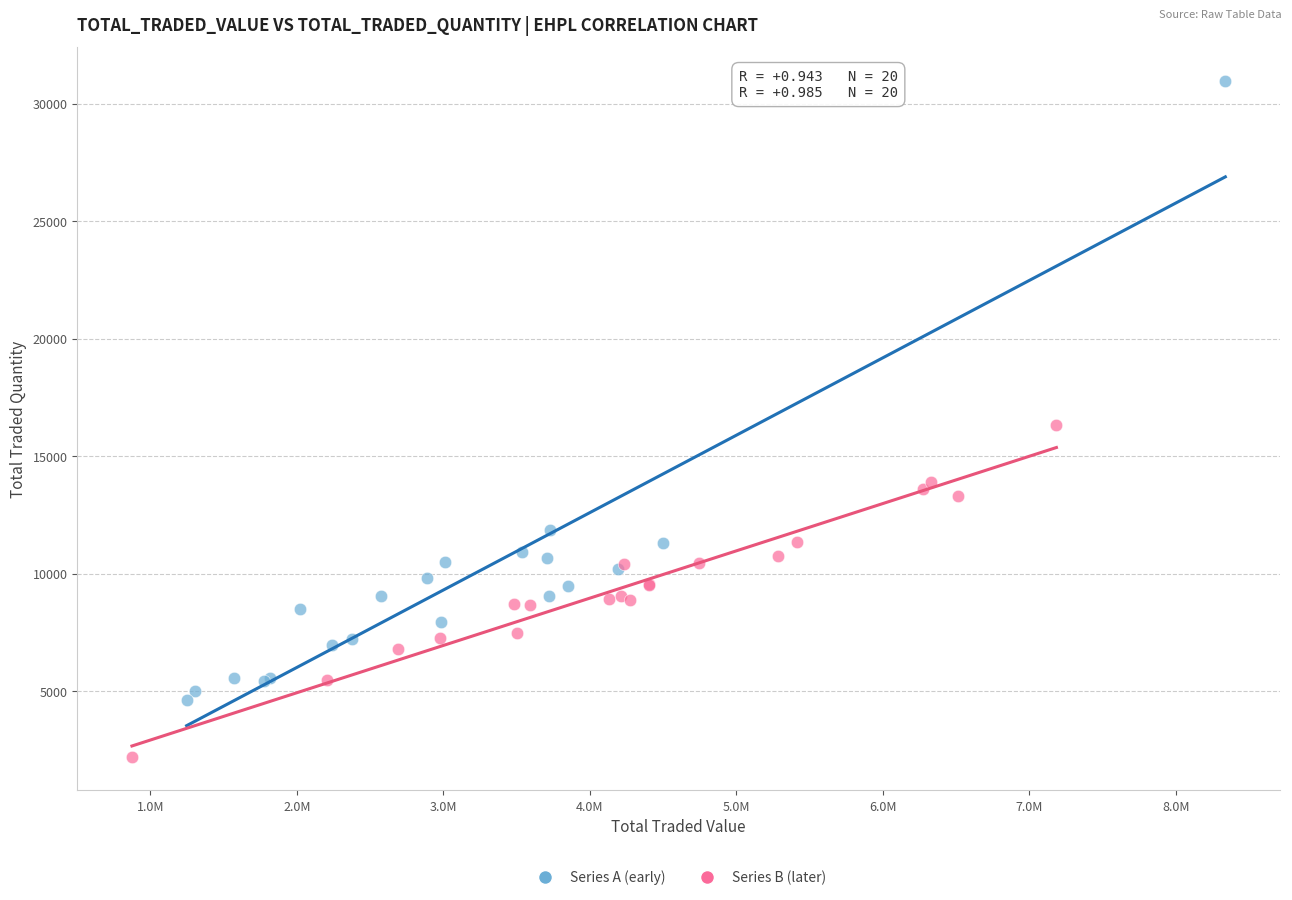

Which series reaches the maximum Y coordinate?

Series A (early)